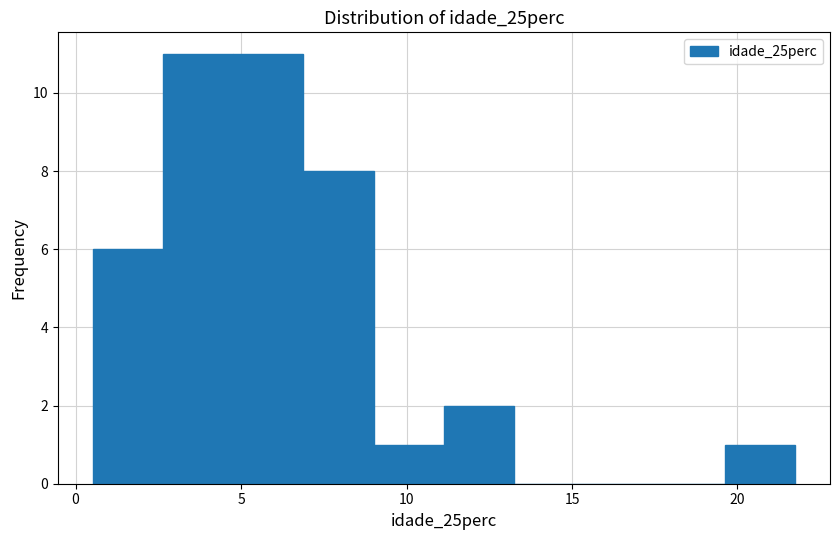

What is the height of the bar covering 5.0 to 7.0 on the x-axis? Neither the bar edges nor the heights are printed on the chart, so give them approximately, as read against the axes.

11